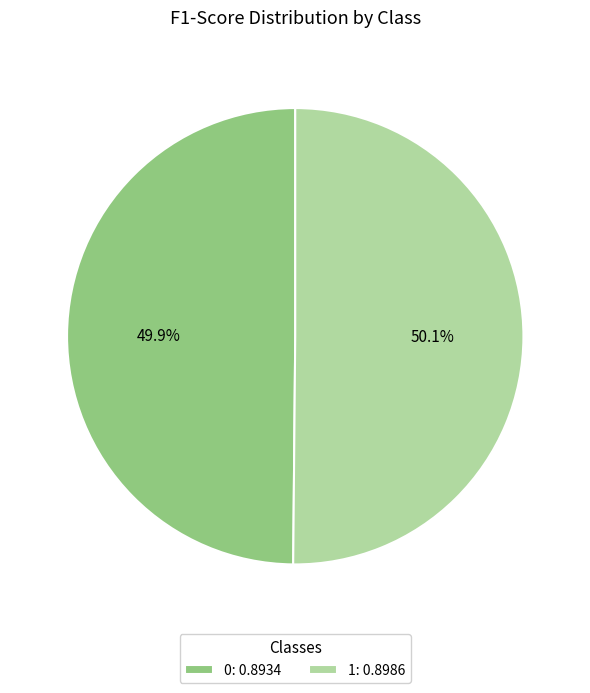

Is the sum of 0: 0.8934 and 1: 0.8986 greater than half?

Yes